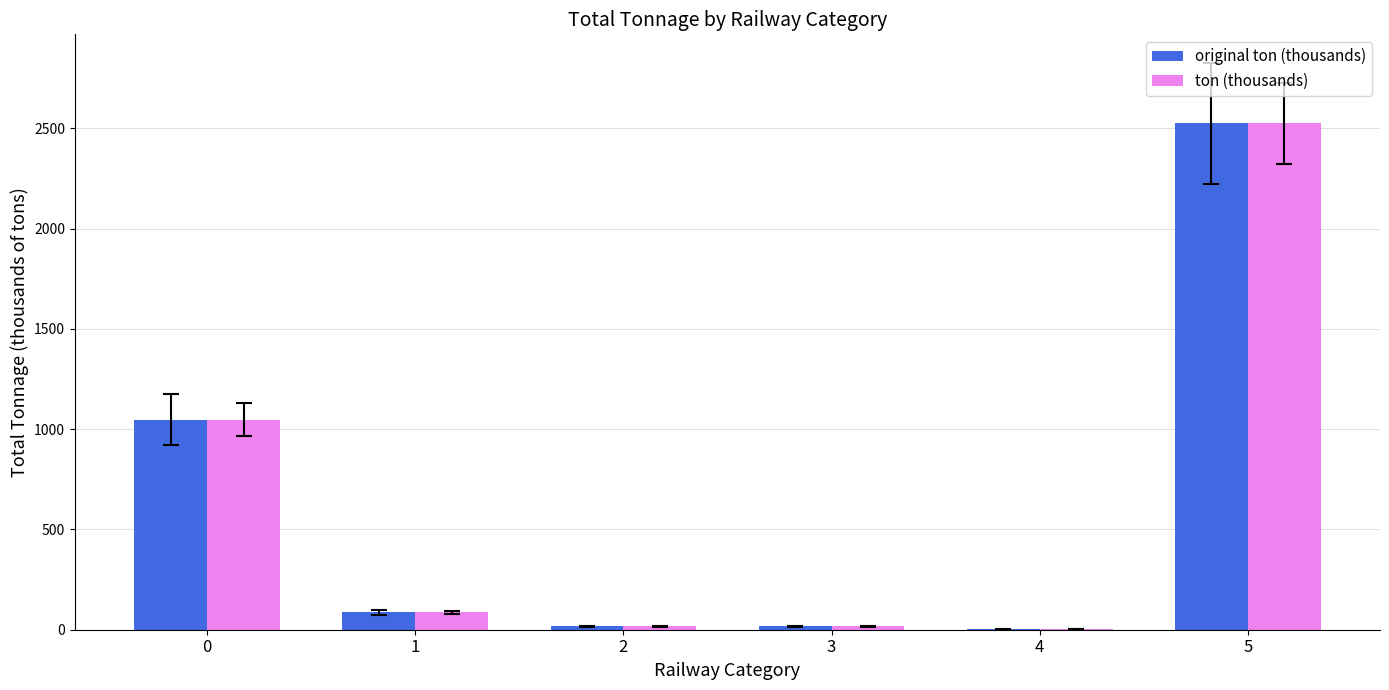

What is the total value across all series at 1?

172.5